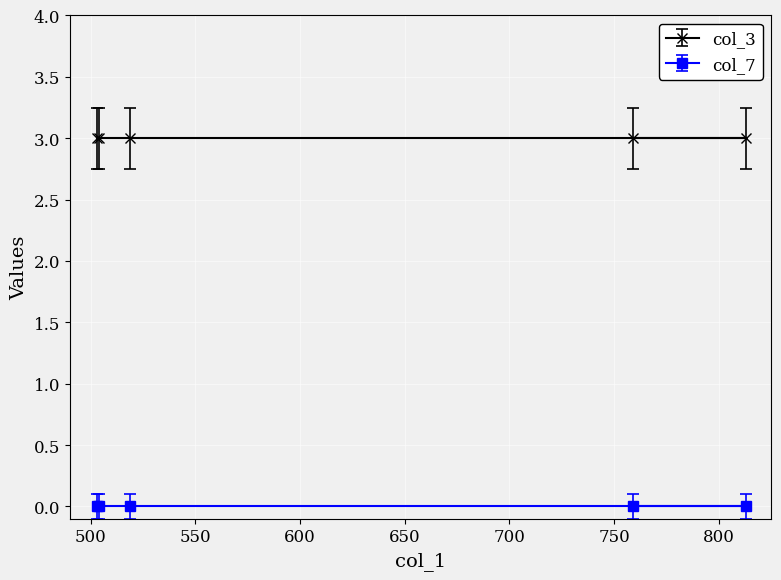

How many lines are shown in the chart?

2